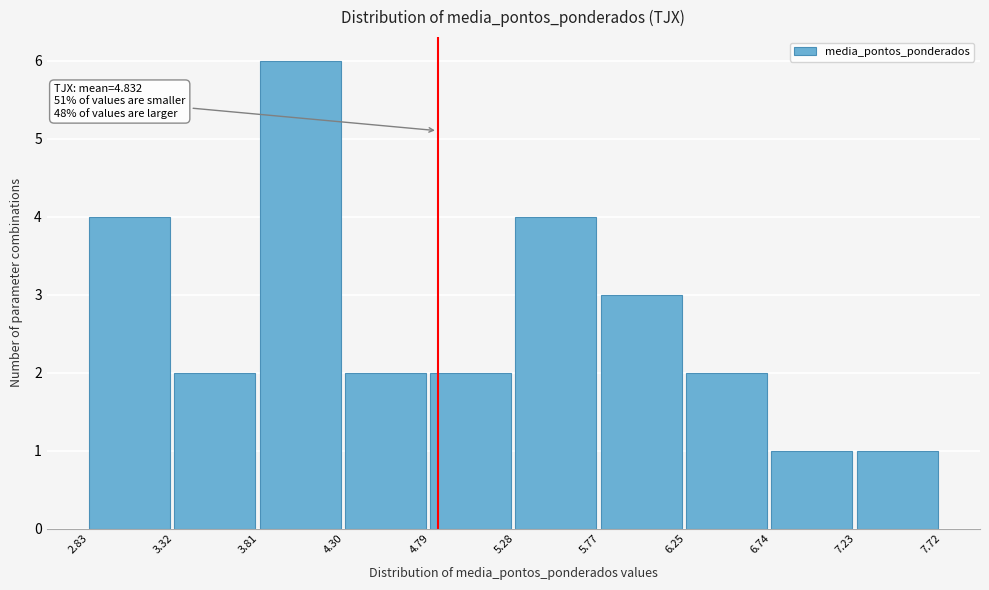

Over which range of the x-axis is the bar tallest?

3.81 to 4.30